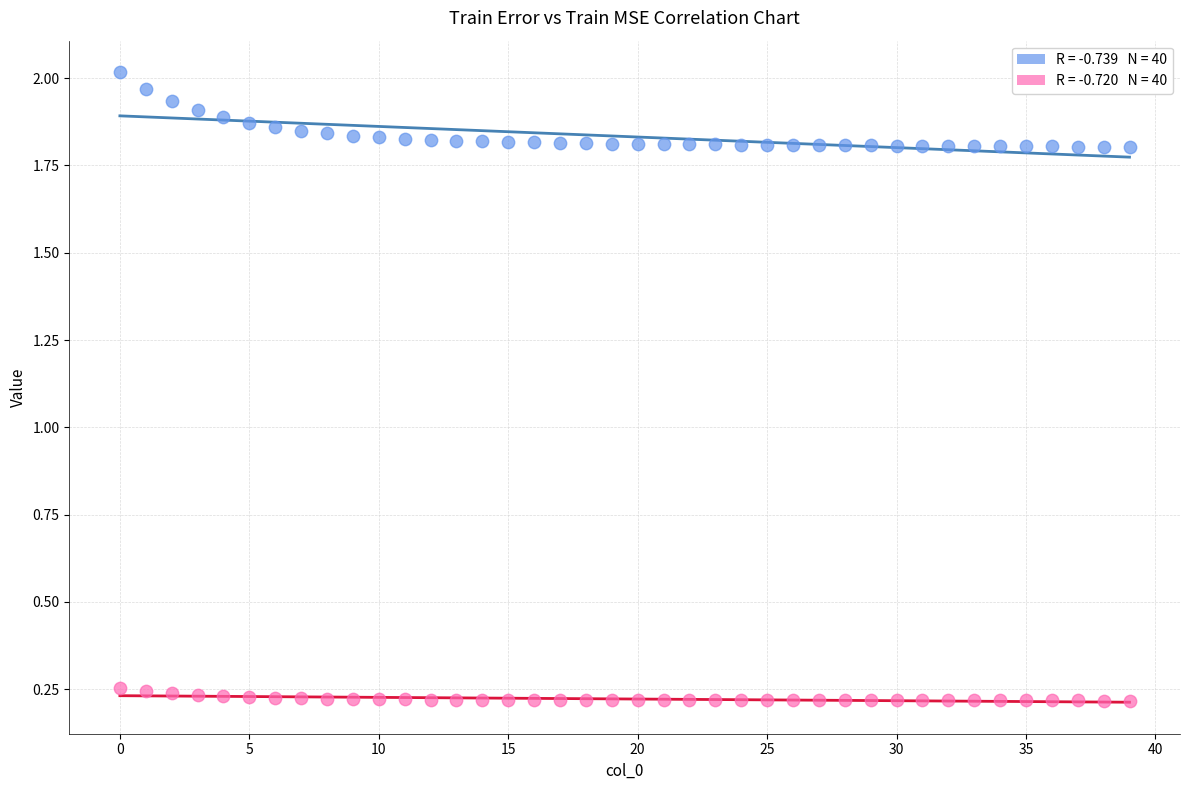

How many data points are displayed?

80